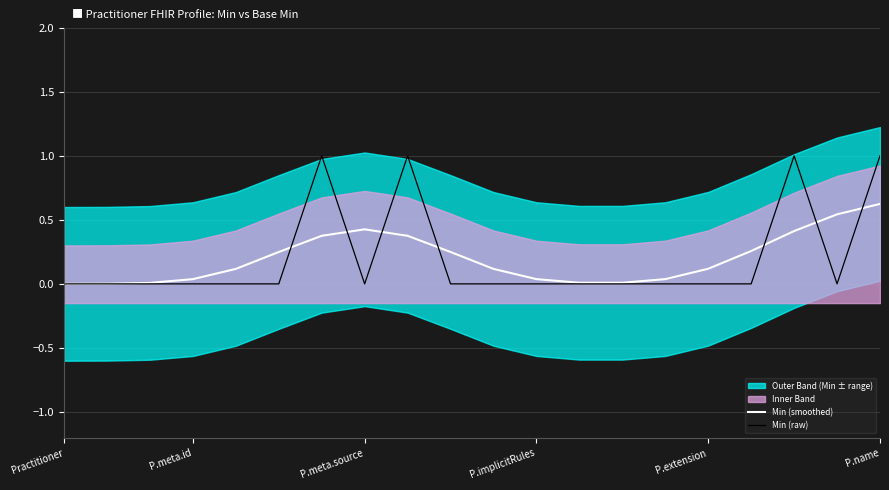

Is it true that Min (raw) equals 0.0 at Practitioner?

True